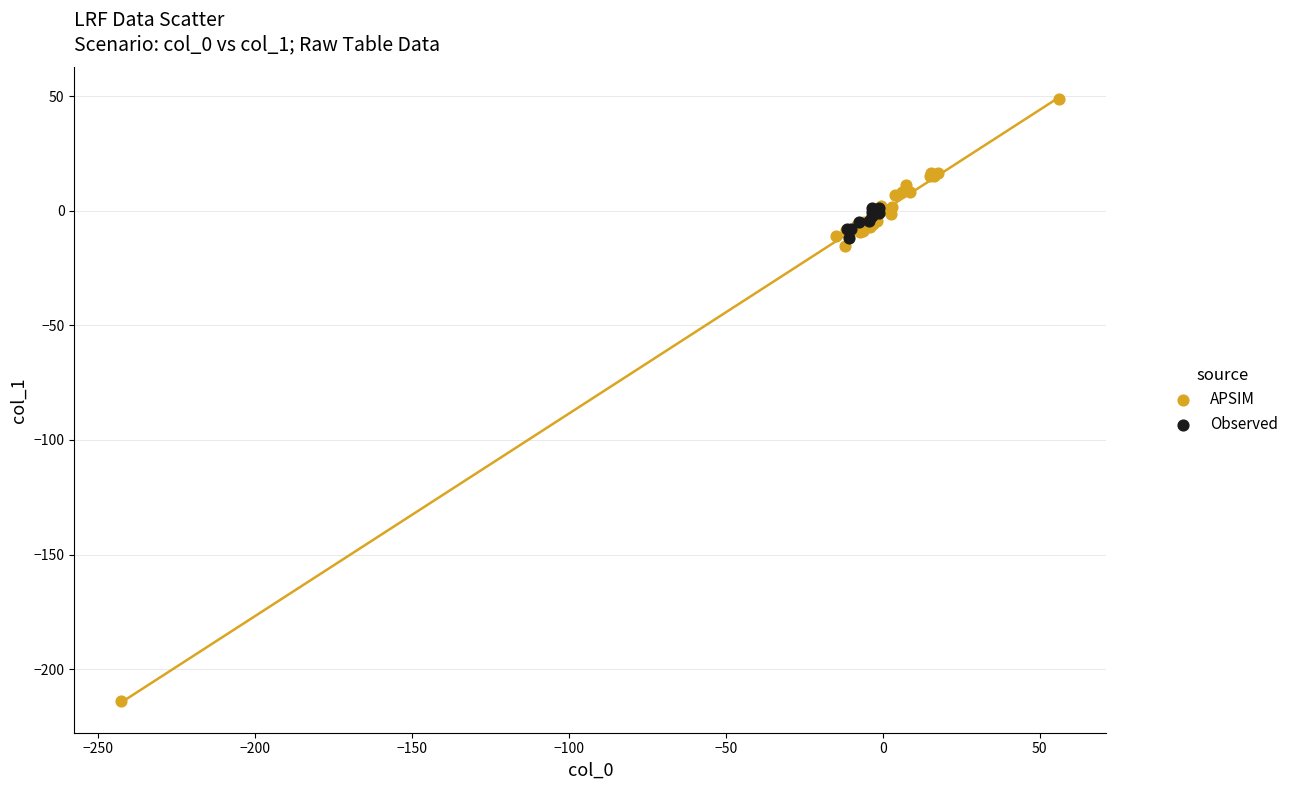

Which series has the widest spread of Y values?

APSIM